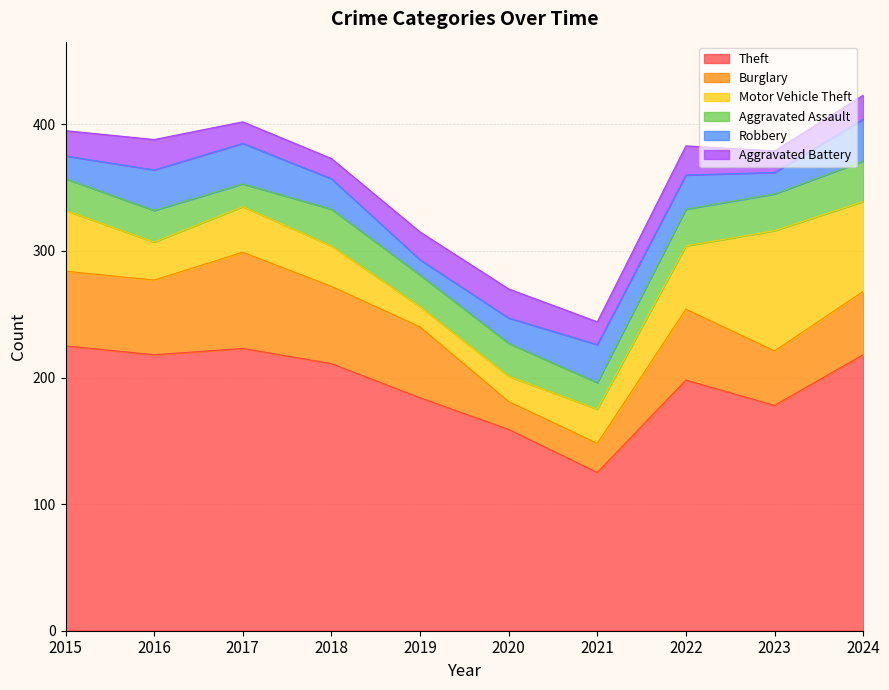

The value of Robbery at 2019 is 12. True or false?

True